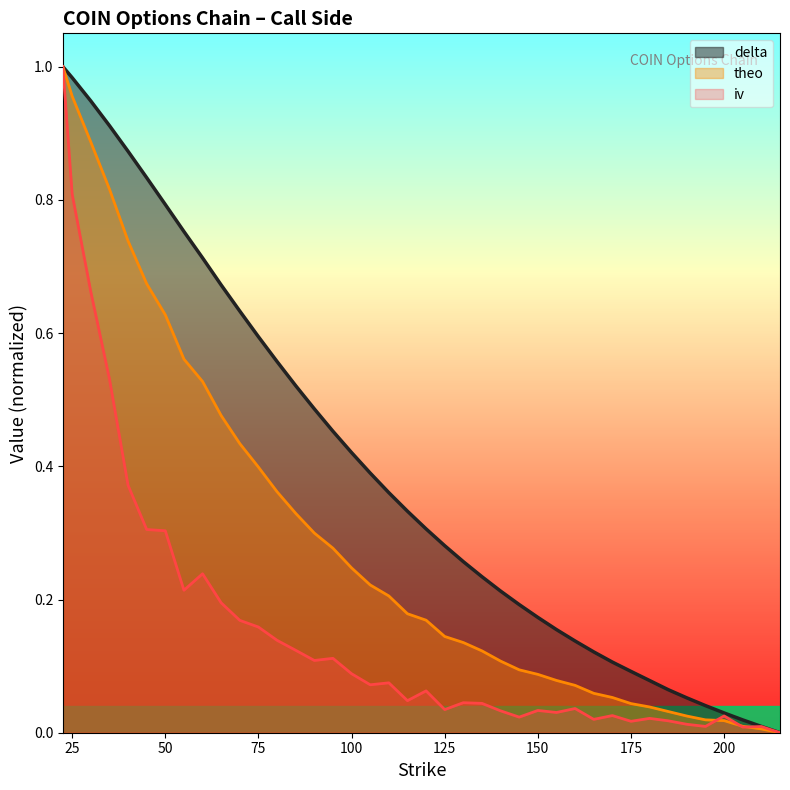

True or false: theo has a value of 0.2 at 100.0.

True